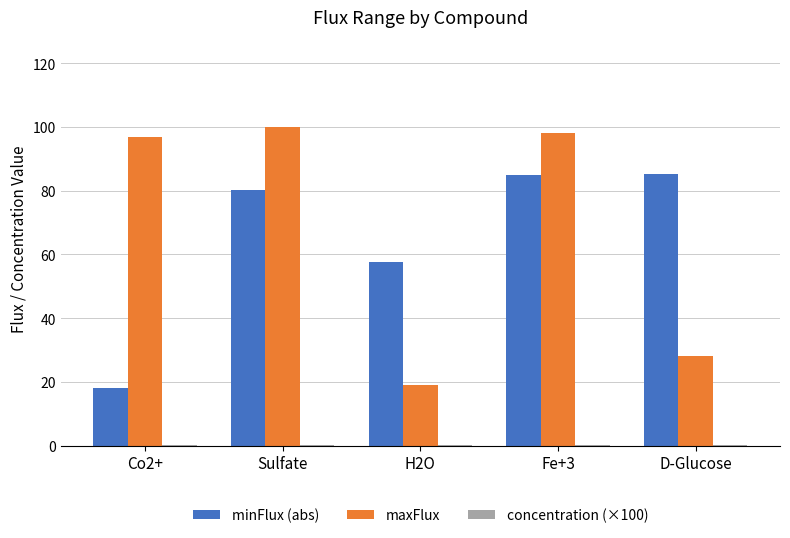

What is the highest value of the maxFlux series?

100.0